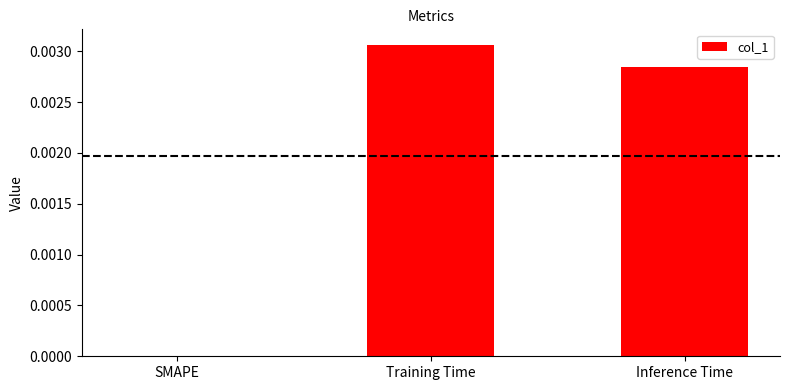

How many values exceed 0?

2